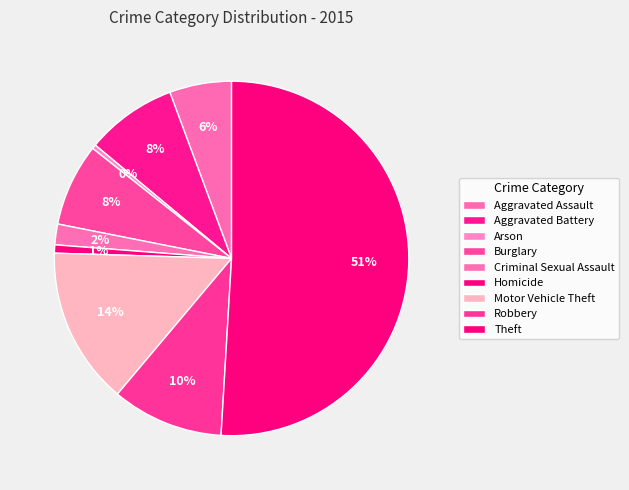

How many segments does this pie chart have?

9